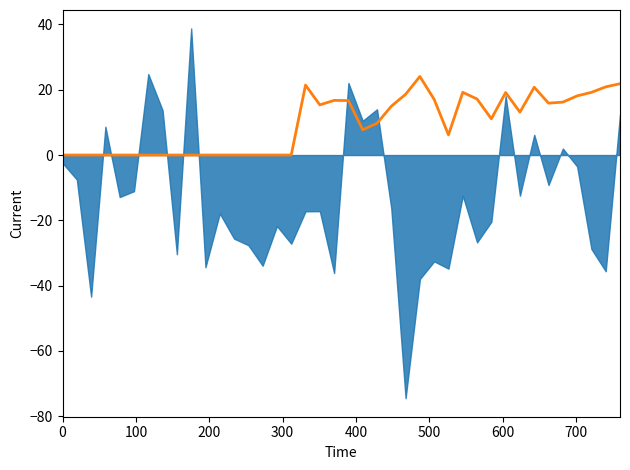

How many lines are shown in the chart?

1